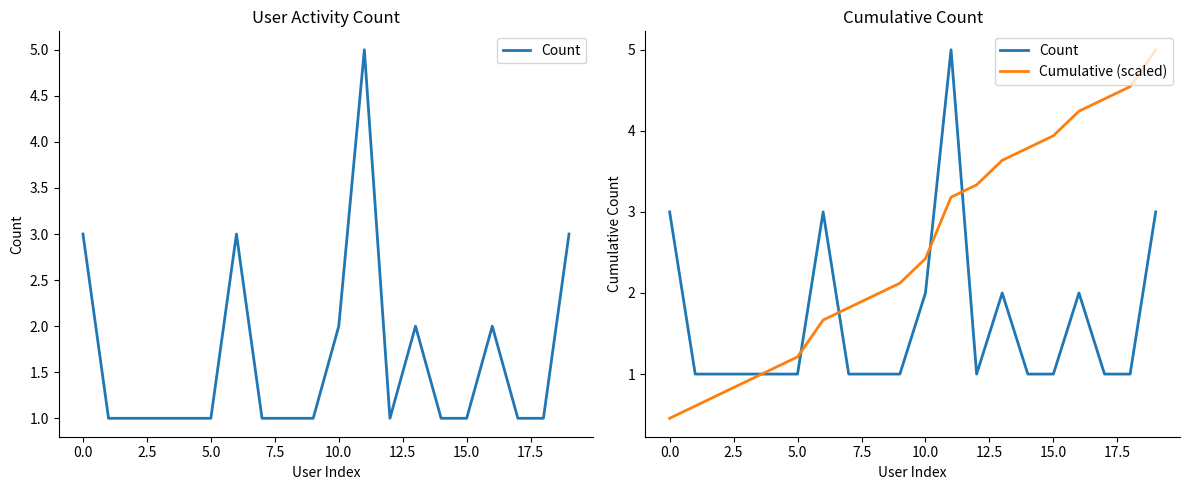

What is the label of the 18th point from the left?

17